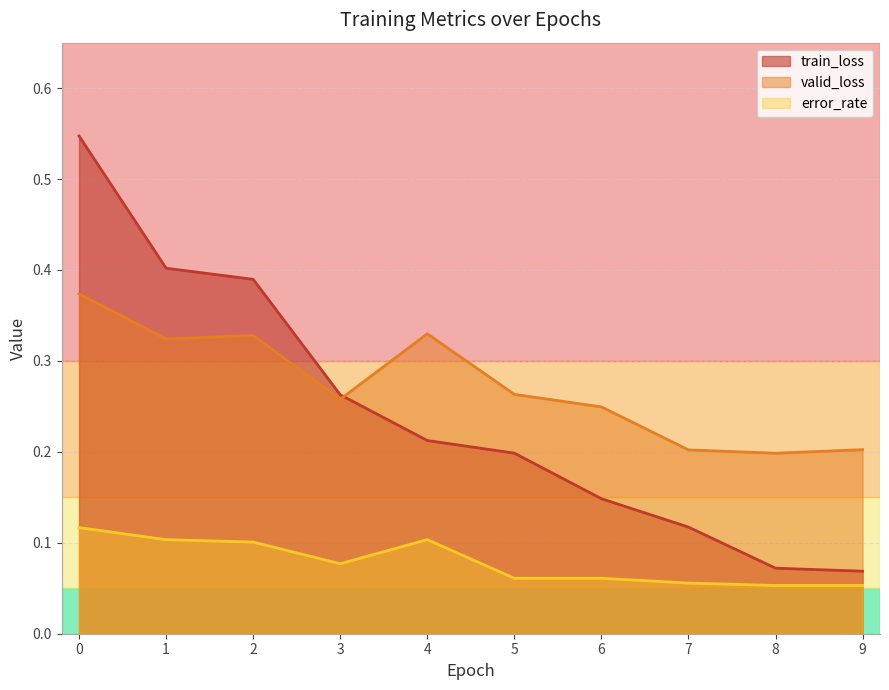

List the series in order of their peak value, lowest first.

error_rate, valid_loss, train_loss